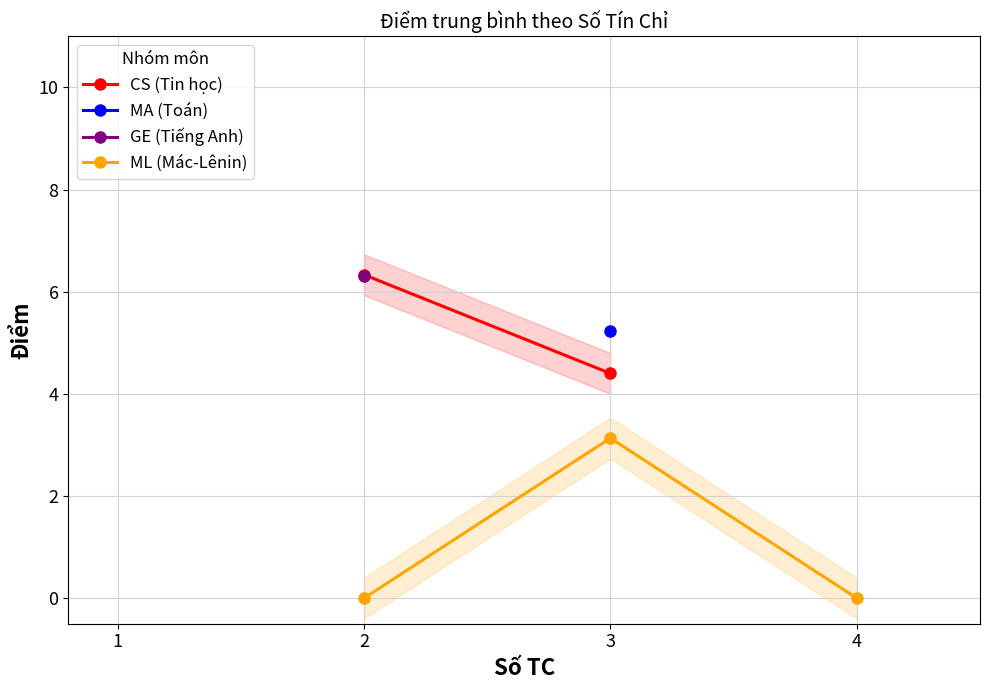

The value of ML (Mác-Lênin) at 4 is 0.0. True or false?

True